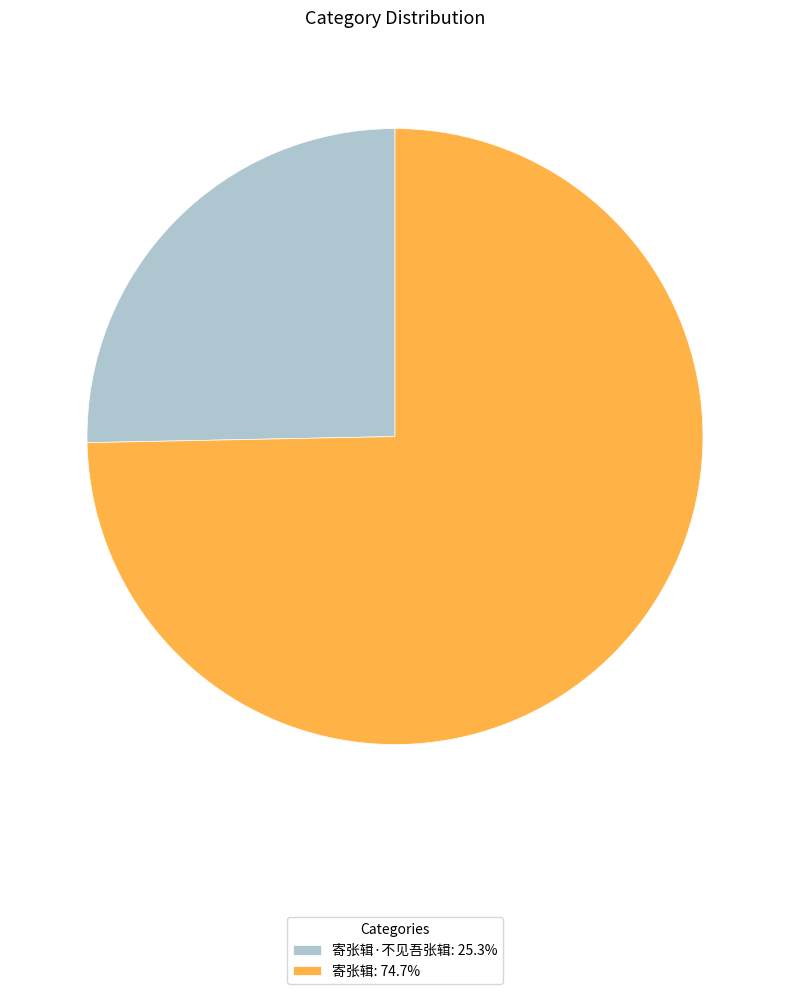

Approximately how many times larger is the value at 寄张辑·不见吾张辑: 25.3% compared to 寄张辑: 74.7%?

0.3